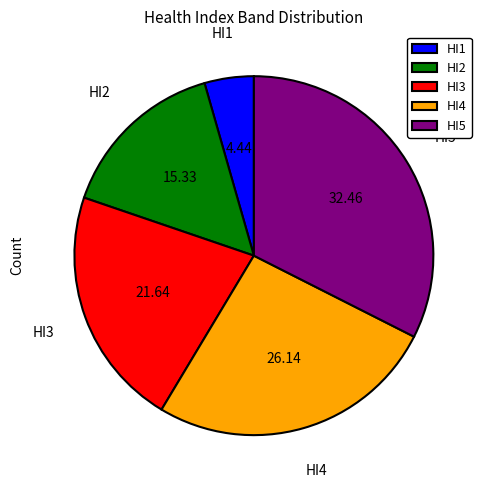

True or false: HI5 accounts for 47% of the total.

False